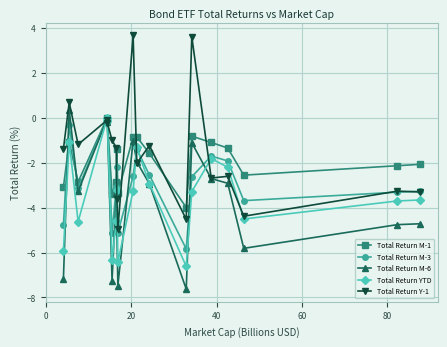

True or false: Total Return M-6 has more than 0 interior local peaks.

True